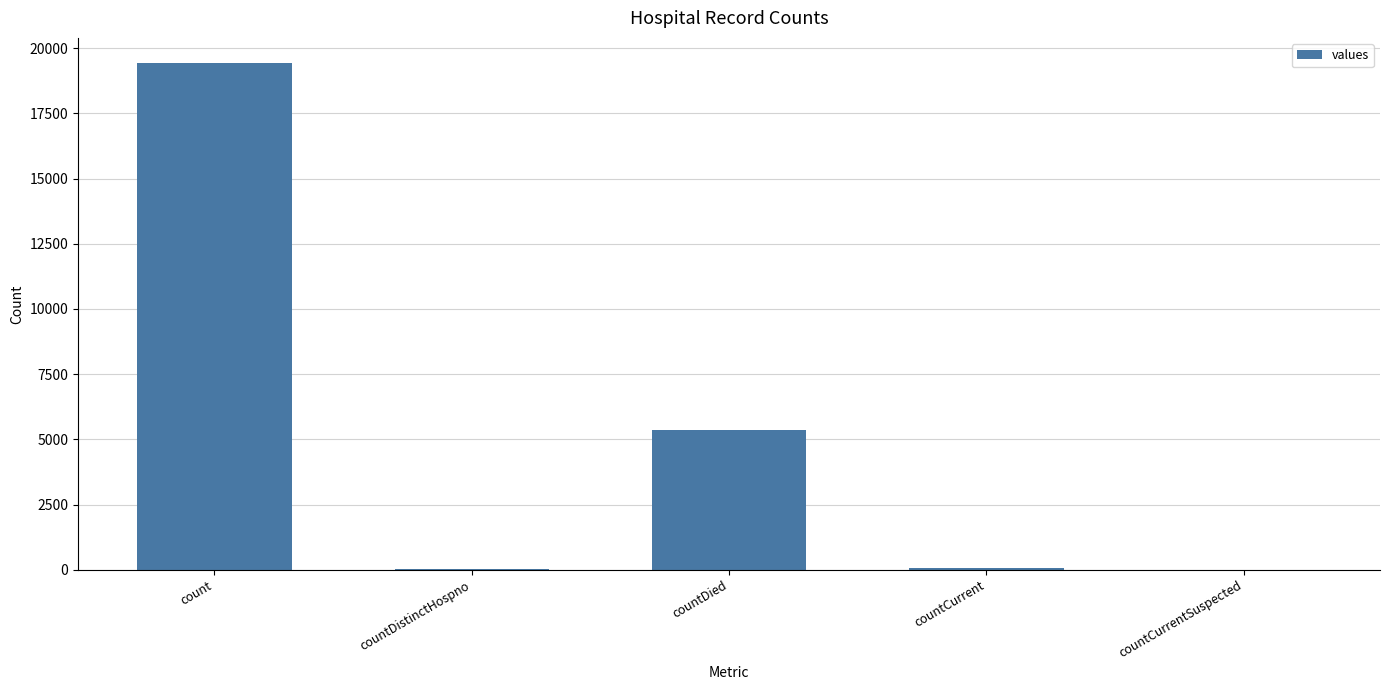

Which label corresponds to the largest value in the chart?

count